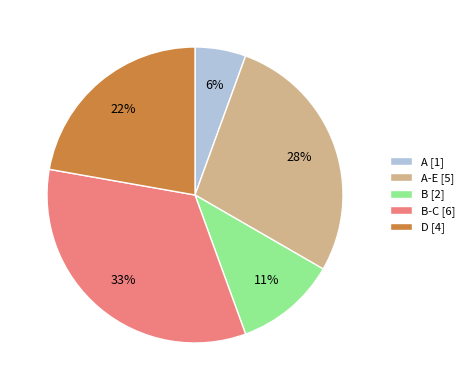

What is the smallest slice in the pie chart?

A [1]